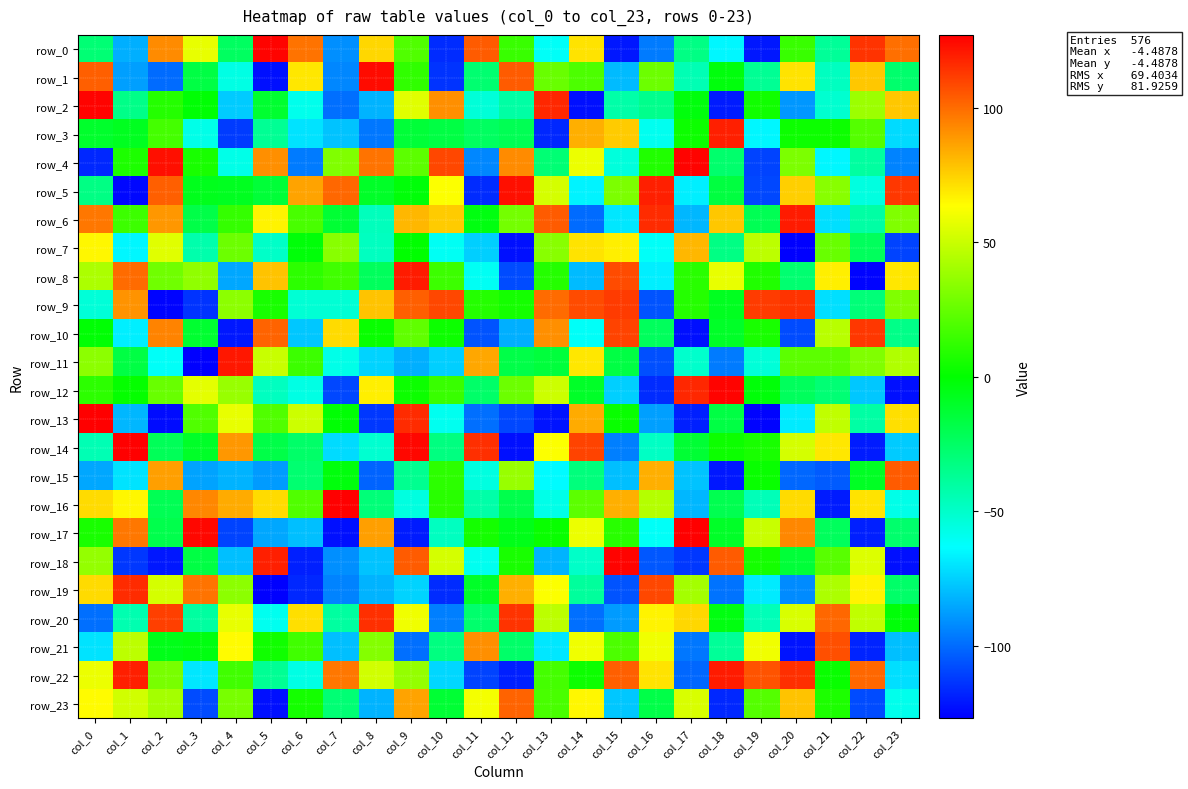

What is the highest value of the row_11 series?

121